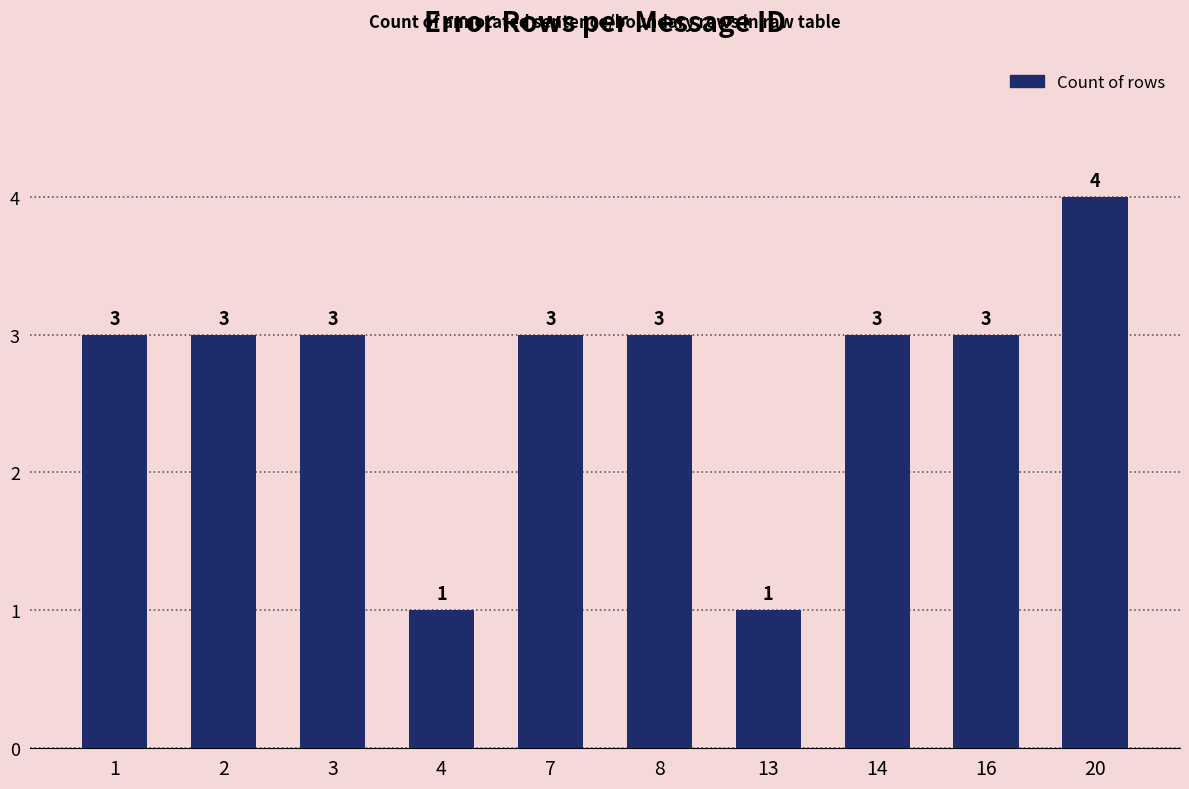

Reading left to right, list all the values displayed in this chart.

3	3	3	1	3	3	1	3	3	4